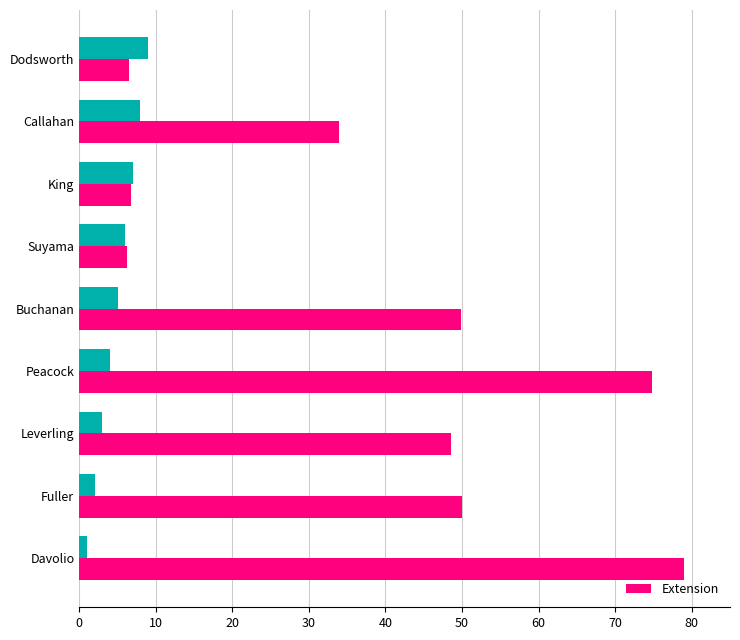

What is the value of the 5th bar from the left?

49.9